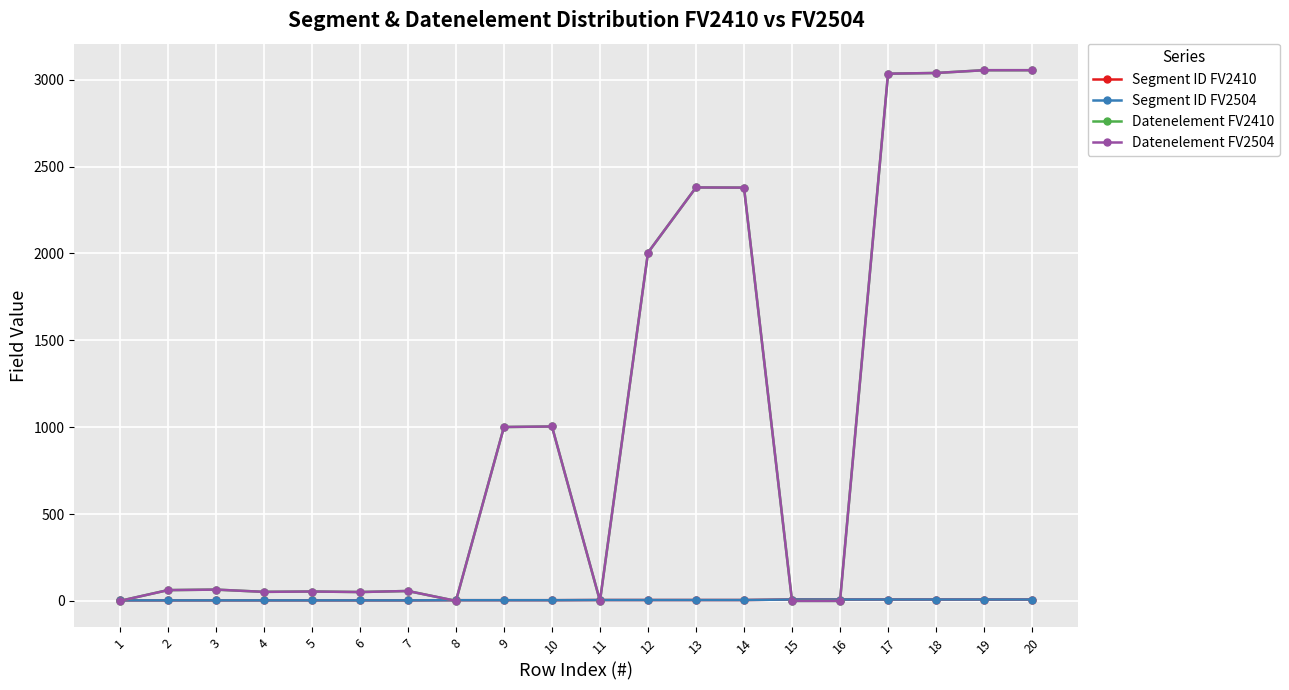

Is this an area chart (filled region under the line)?

No